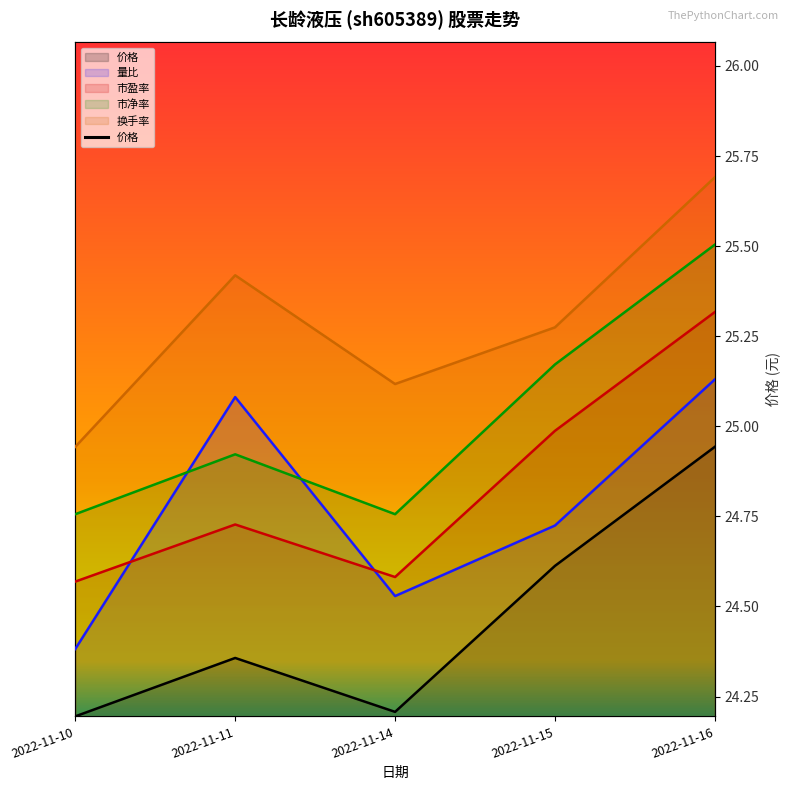

What is the sum of all 换手率 values?

2.9